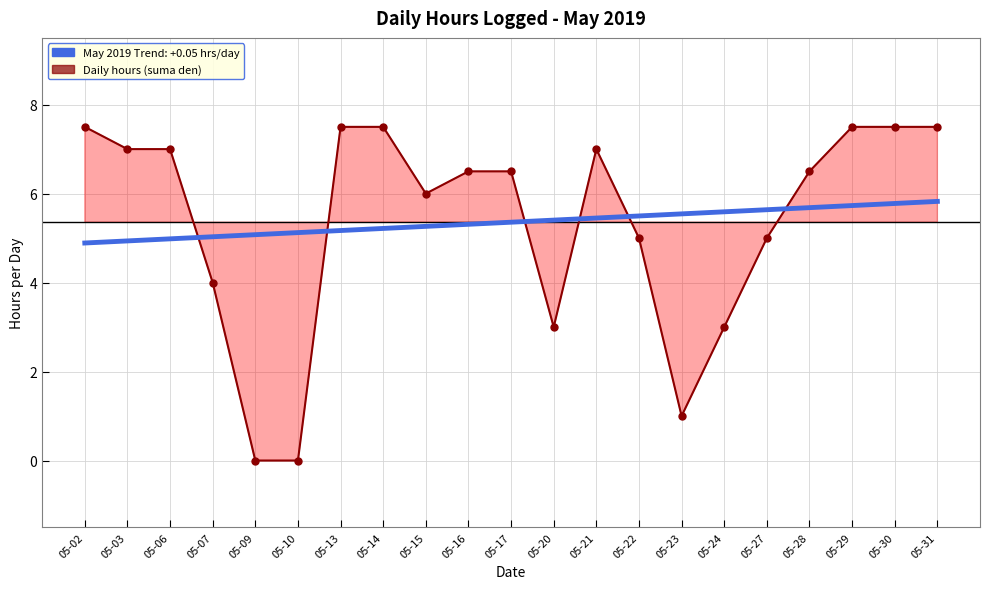

Which has a higher value, 05-23 or 05-09?

05-23